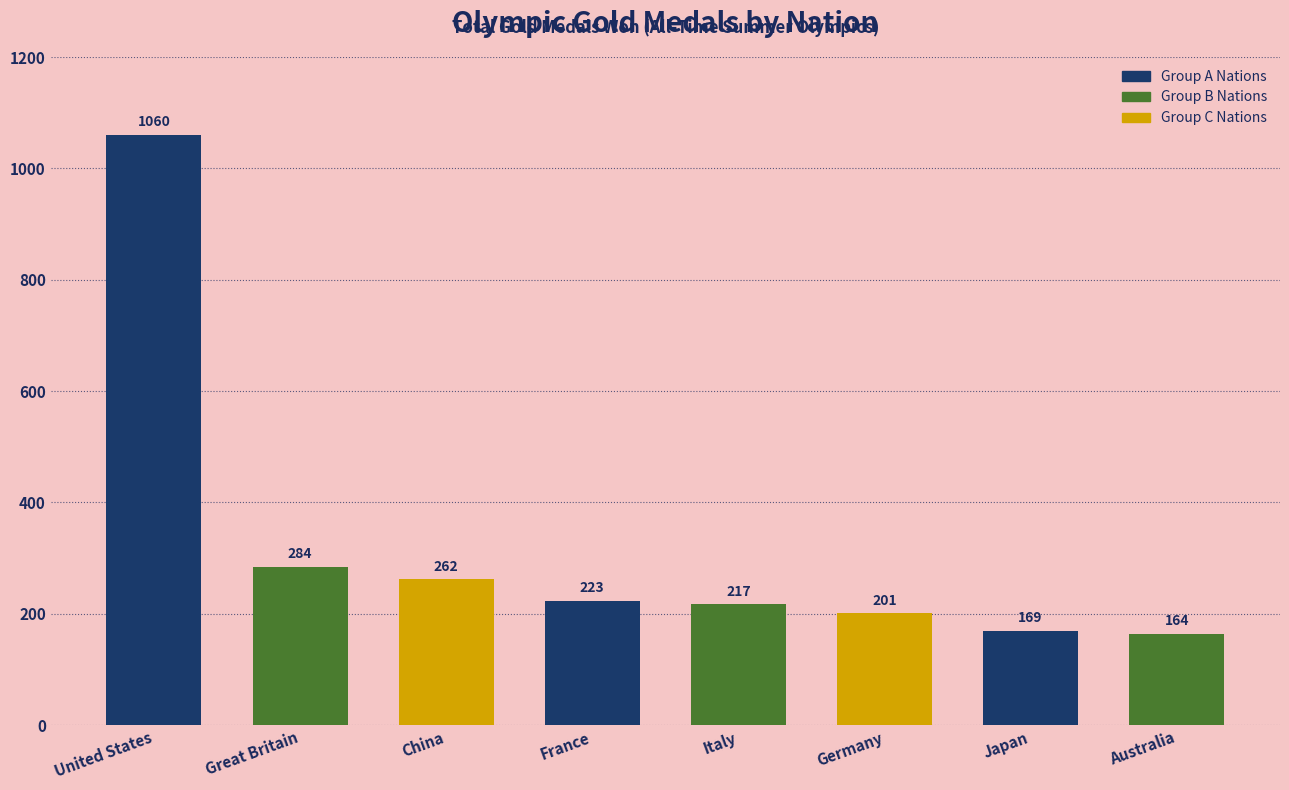

What is the minimum value shown in the chart?

164